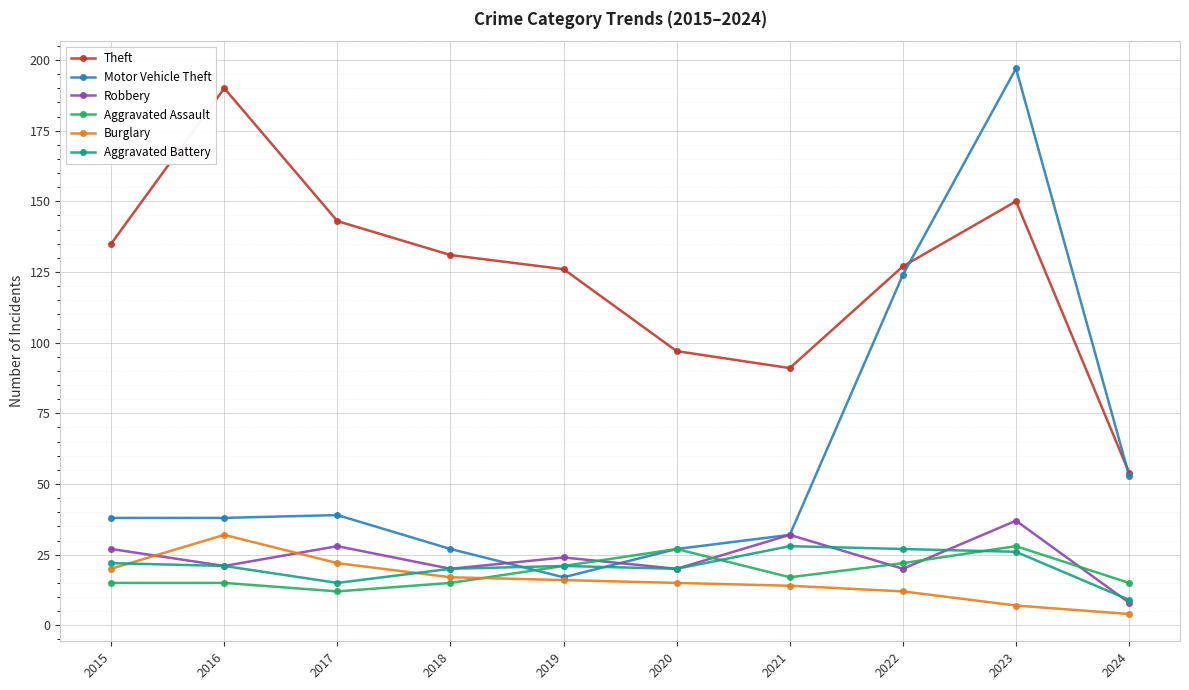

How many interior local peaks does the Theft series have?

2